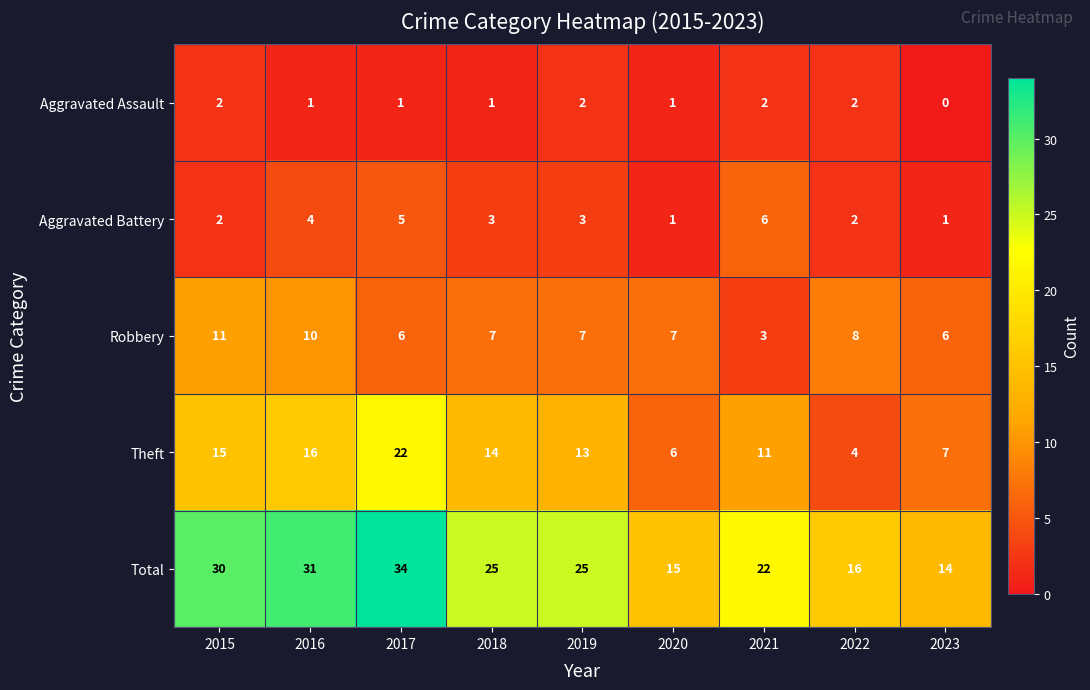

What is the spread (max minus min) of values at 2022?

14